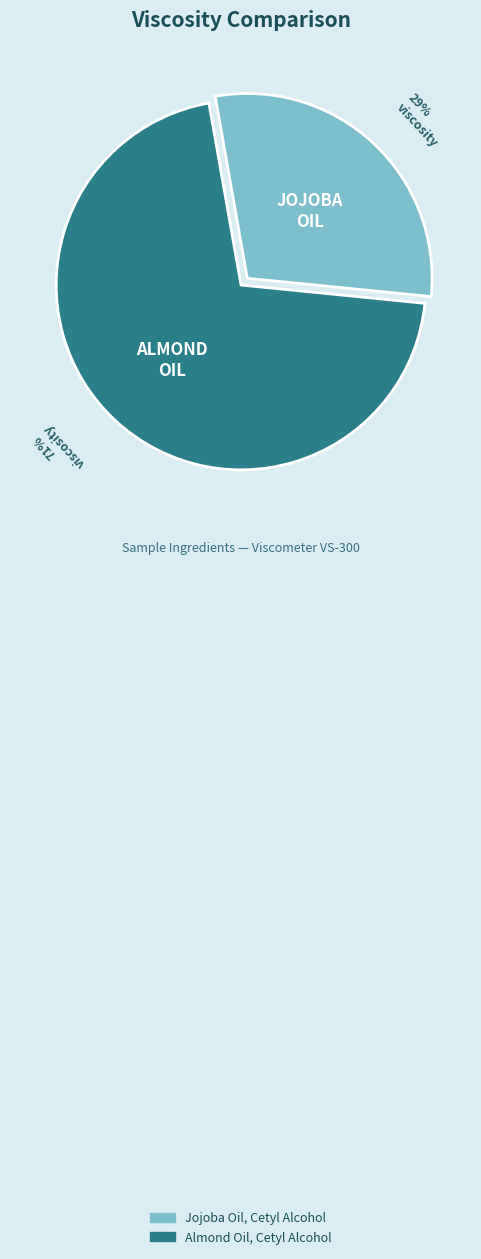

To the nearest percent, what is the combined percentage of Jojoba Oil, Cetyl Alcohol and Almond Oil, Cetyl Alcohol?

100%